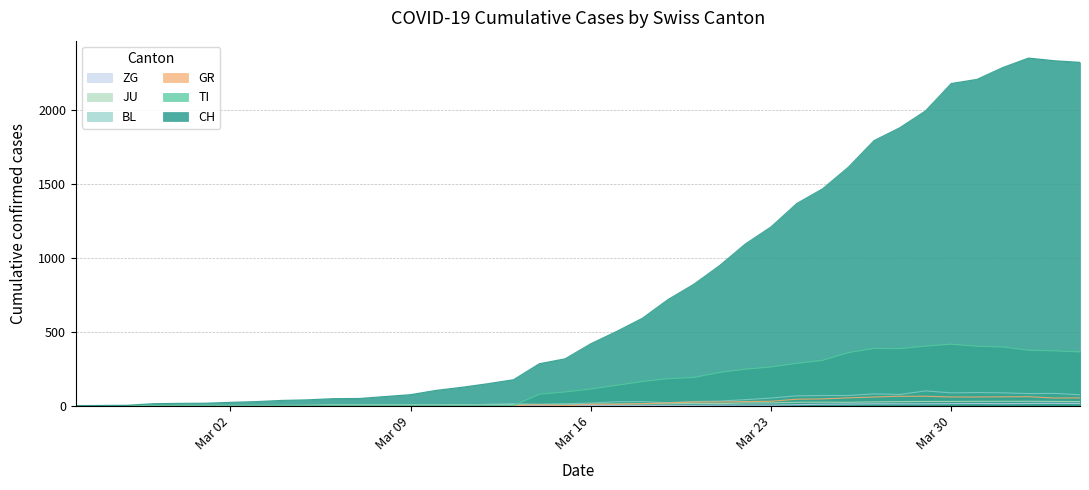

What is the label of the 10th point from the left?

2020-03-05